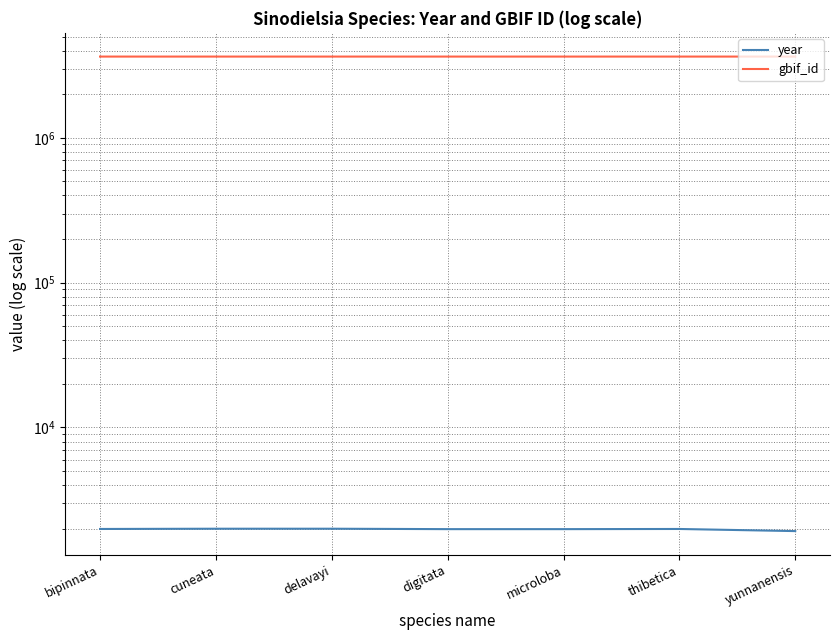

What is the average value of the gbif_id series?

3641669